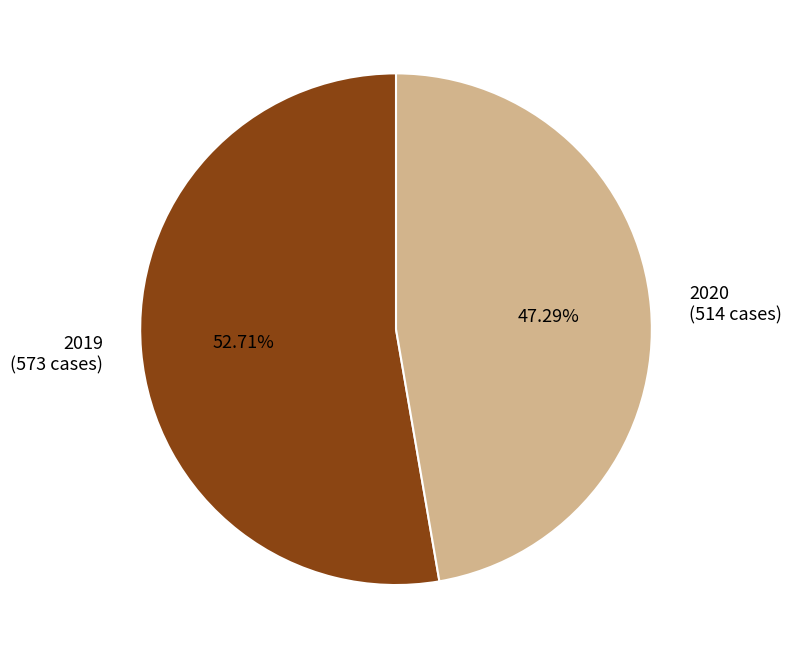

How much of the chart is everything except 2019?

47.3%